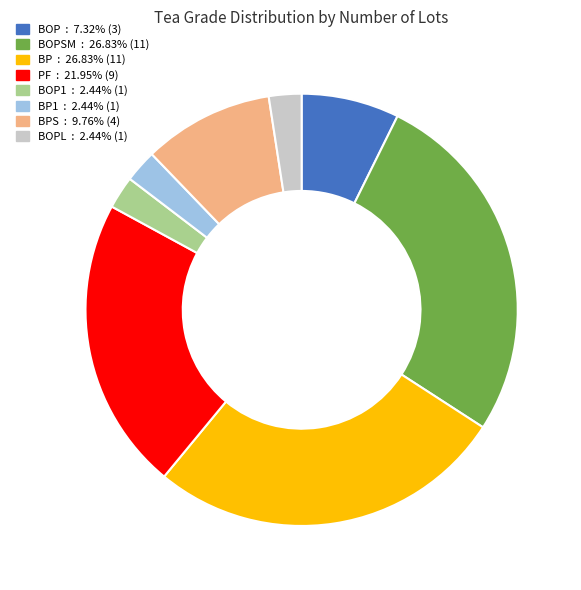

Does any single category account for the majority?

No